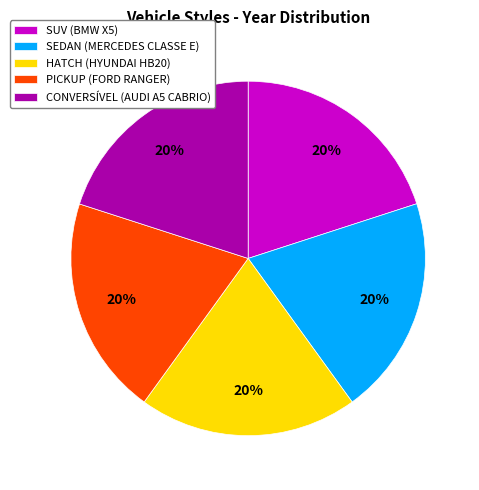

True or false: CONVERSÍVEL (AUDI A5 CABRIO) accounts for 20% of the total.

True